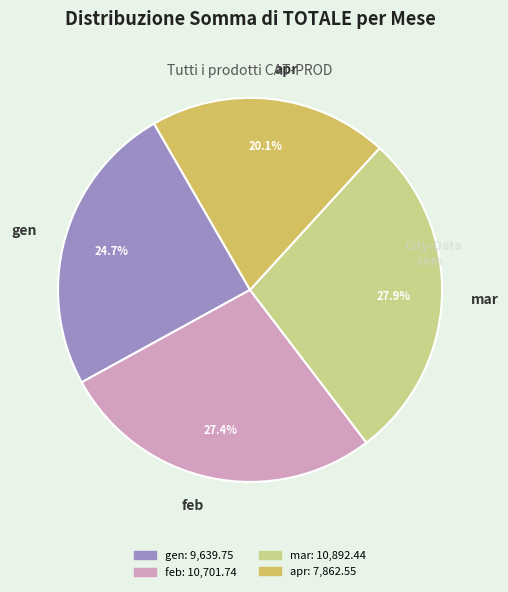

Approximately how many times larger is the value at mar compared to gen?

1.1